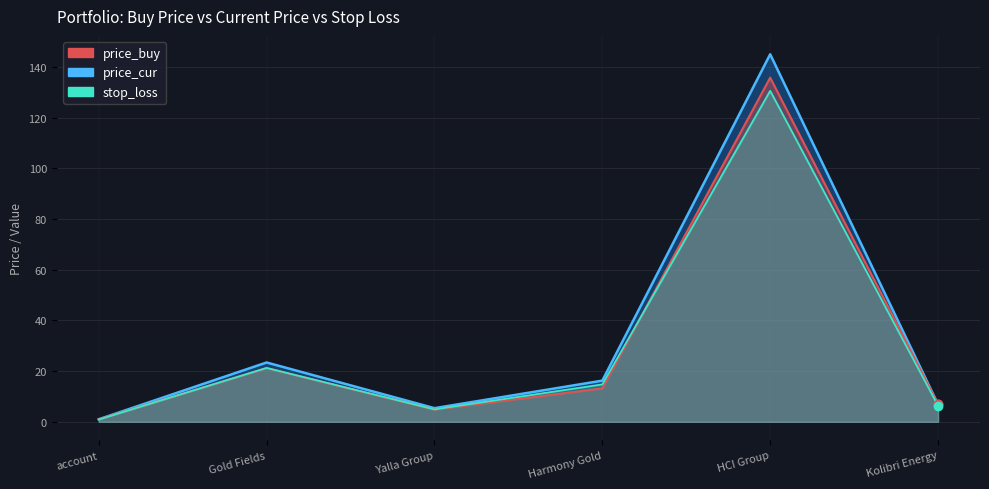

In price_buy, how many points are lower than both neighbors (excluding endpoints)?

1